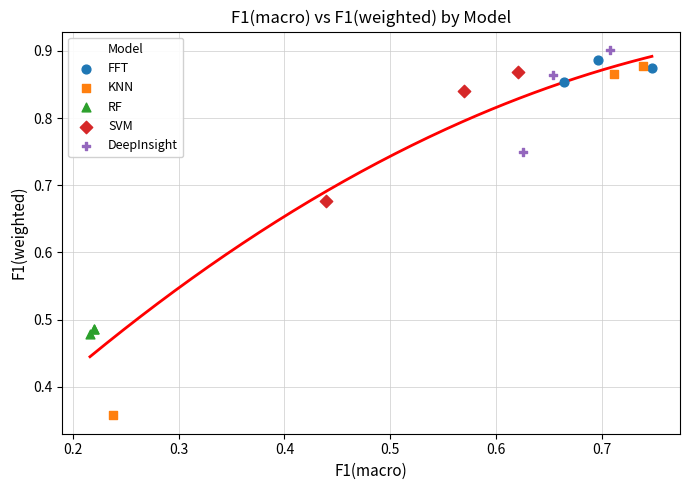

What are all the series names shown in the legend?

FFT, KNN, RF, SVM, DeepInsight